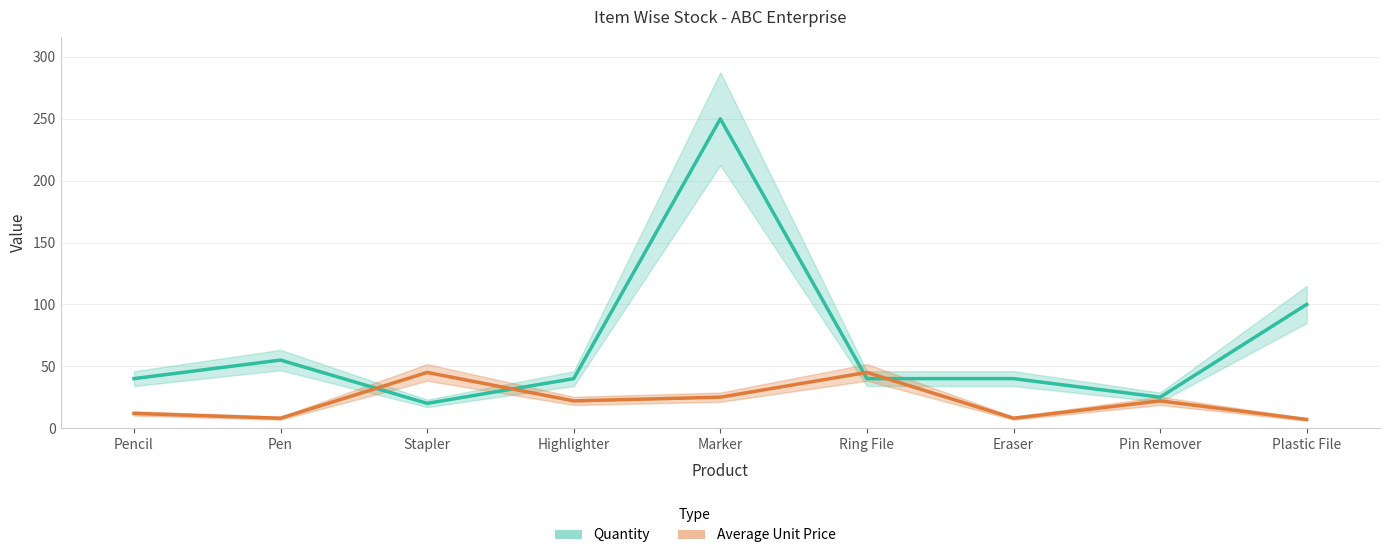

True or false: Quantity has a value of 25.0 at Pin Remover.

True